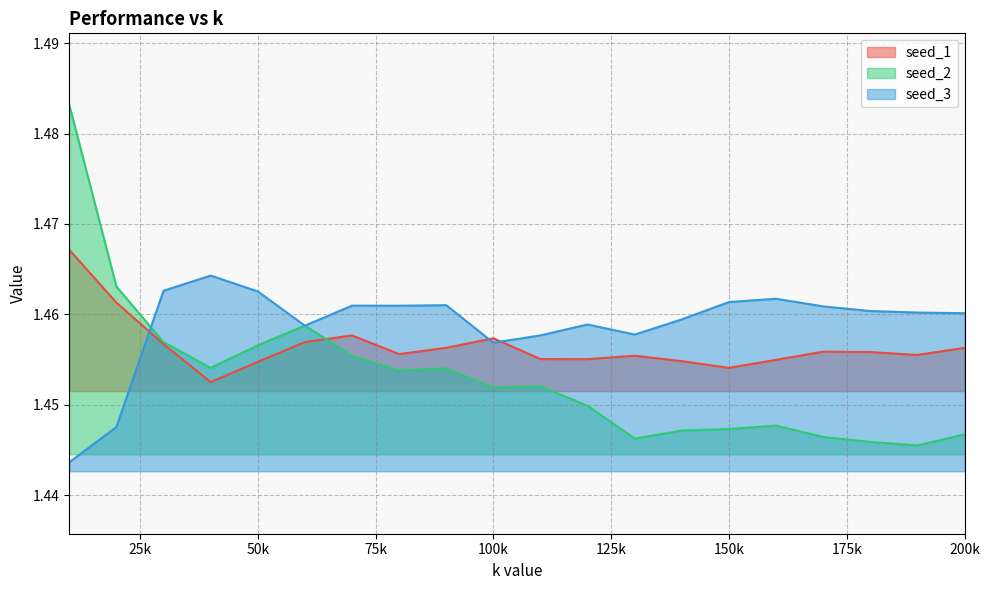

Which series has the widest spread of values?

seed_2